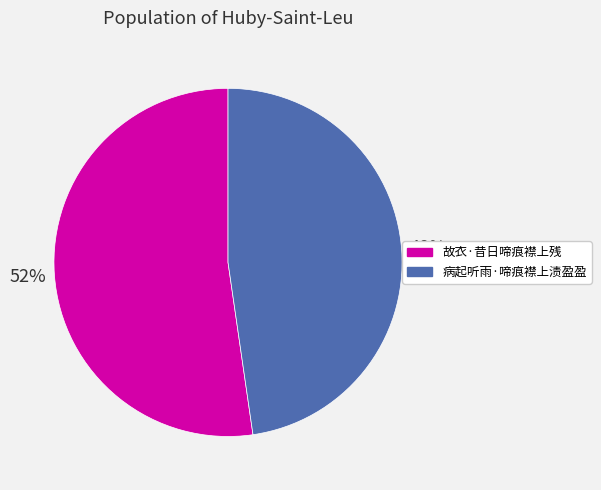

Which category has the smallest portion of the pie?

病起听雨·啼痕襟上渍盈盈